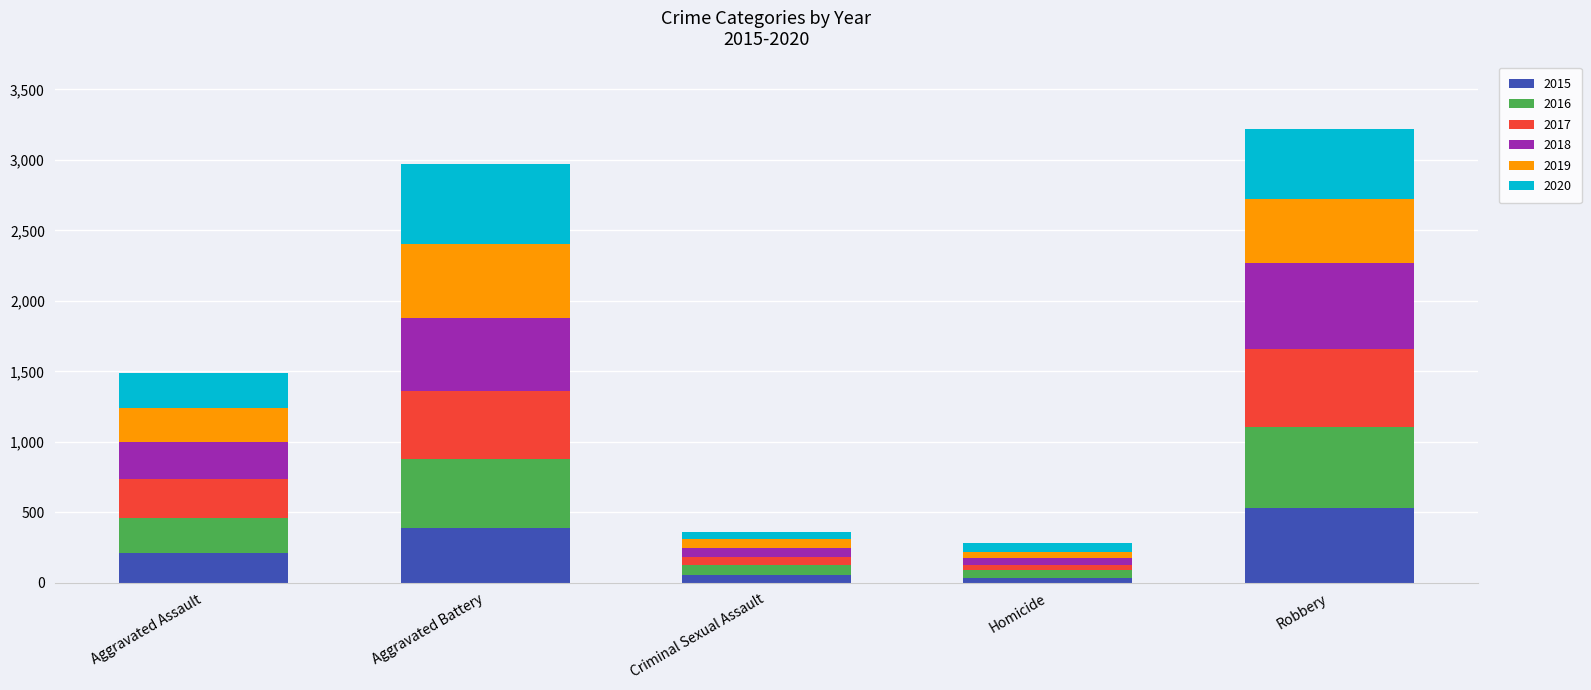

Does the chart contain any negative values?

No